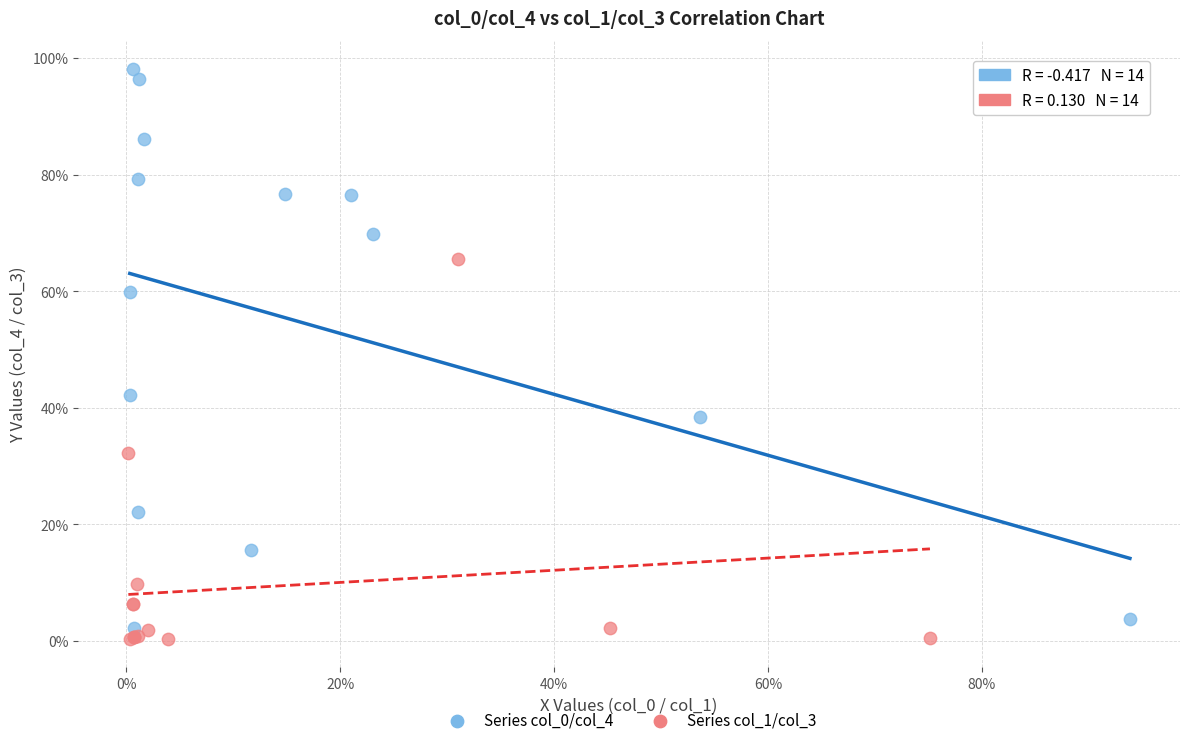

Which series contains the lowest Y value?

Series col_1/col_3